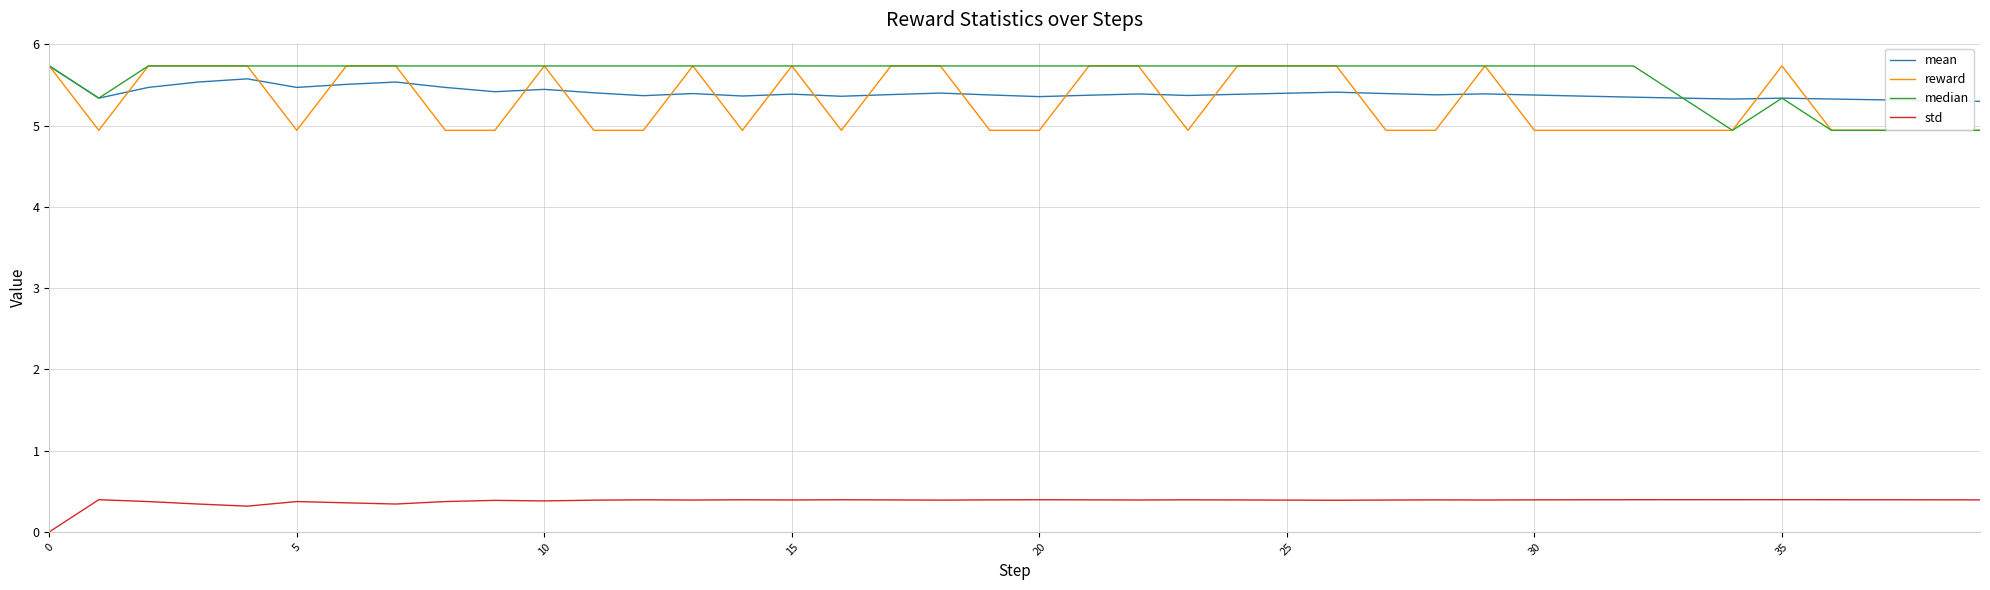

What is the difference between the maximum and minimum values in the median series?

0.8